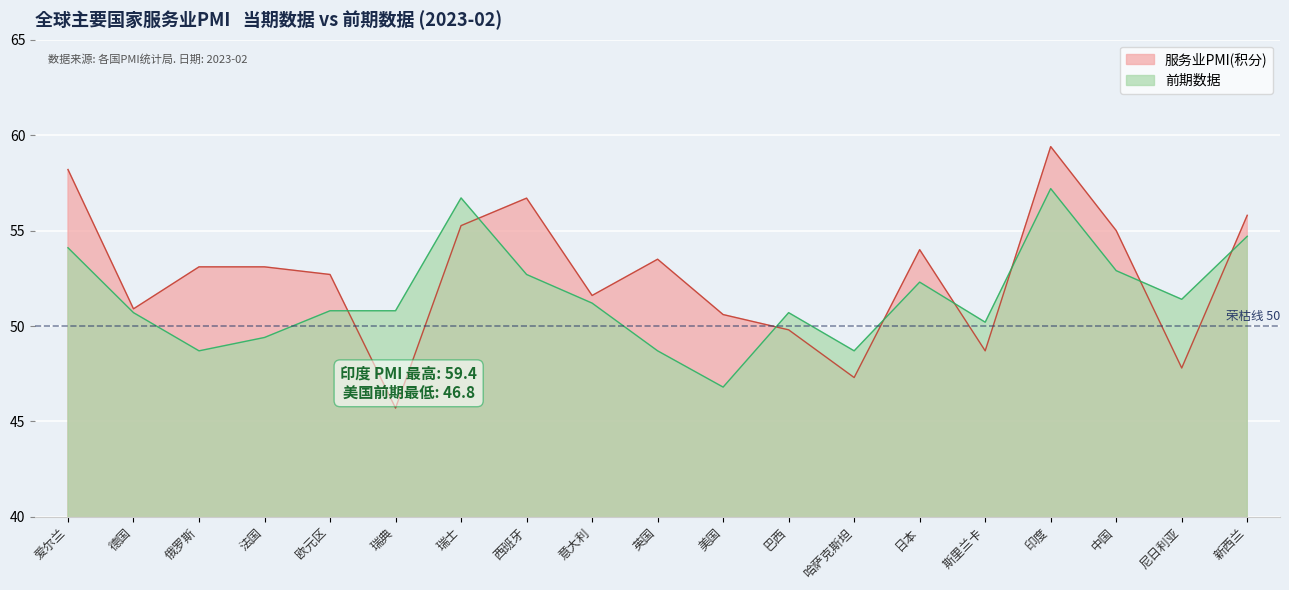

What is the difference between the maximum and minimum values in the 服务业PMI(积分) series?

13.7